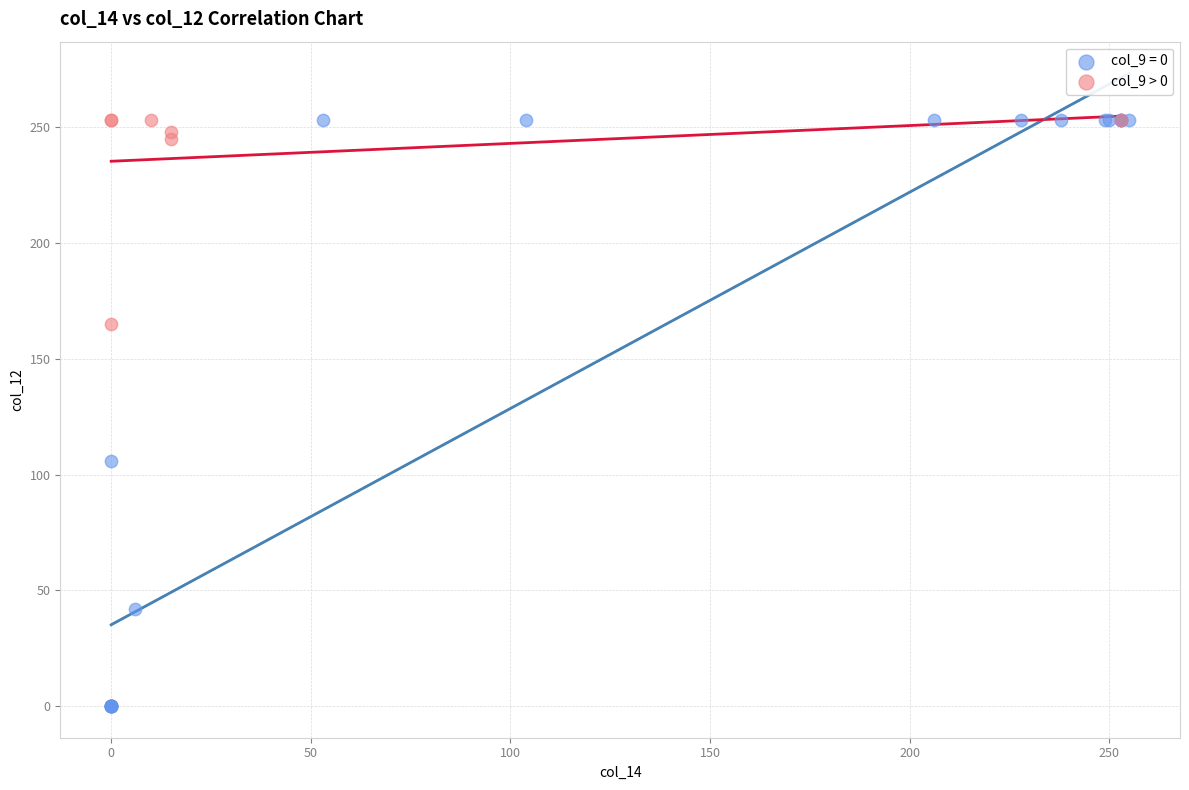

Which series reaches the minimum Y coordinate?

col_9 = 0